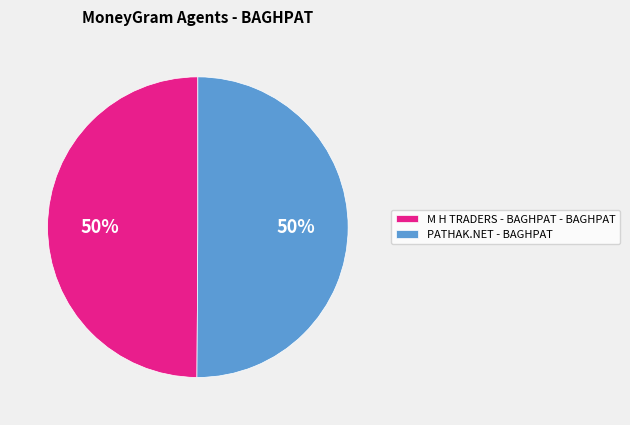

Approximately how many times larger is the value at PATHAK.NET - BAGHPAT compared to M H TRADERS - BAGHPAT - BAGHPAT?

1.0